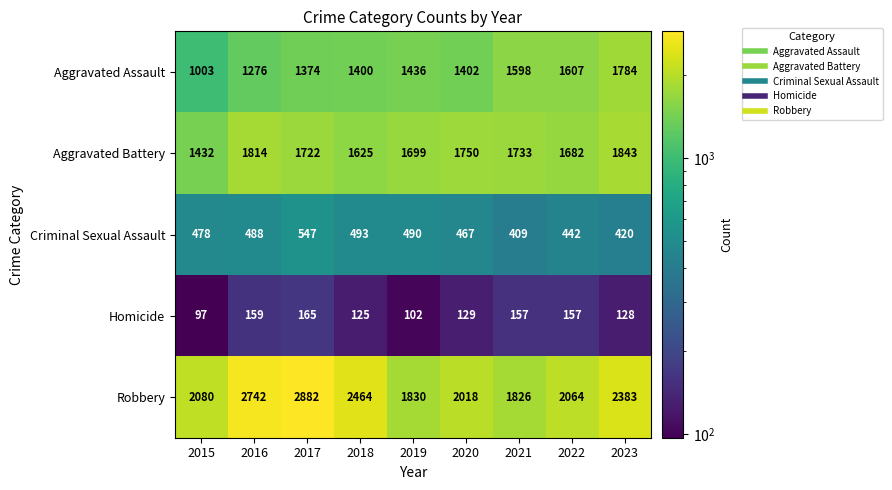

Rank the series at 2016 from lowest to highest value.

Homicide, Criminal Sexual Assault, Aggravated Assault, Aggravated Battery, Robbery